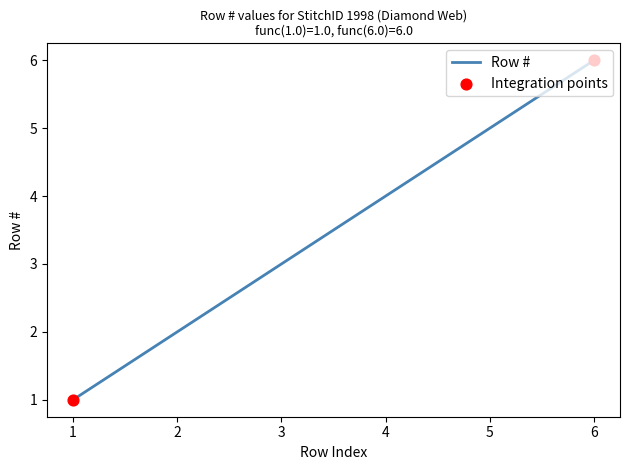

What is the difference between the maximum and minimum values?

5.0